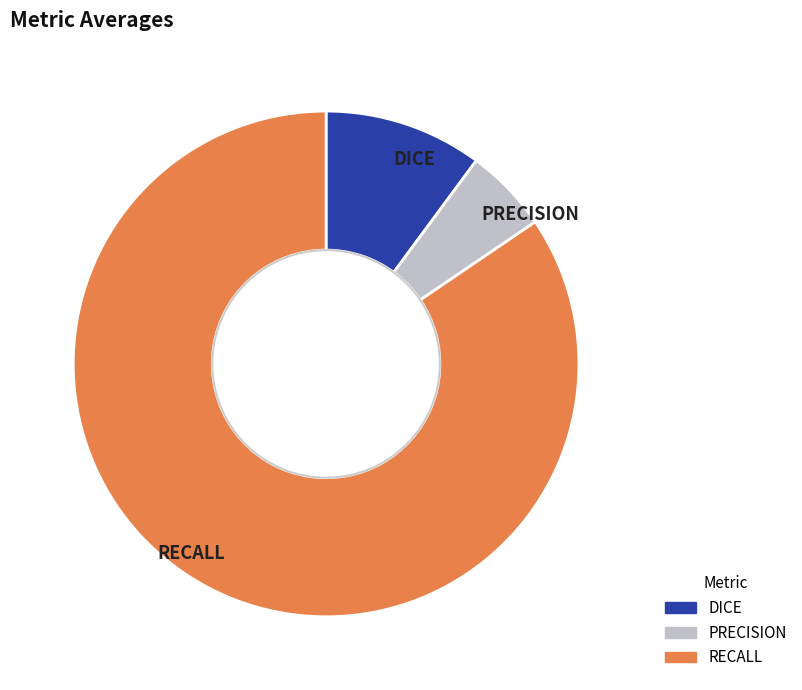

Rank the categories by value from highest to lowest.

RECALL, DICE, PRECISION